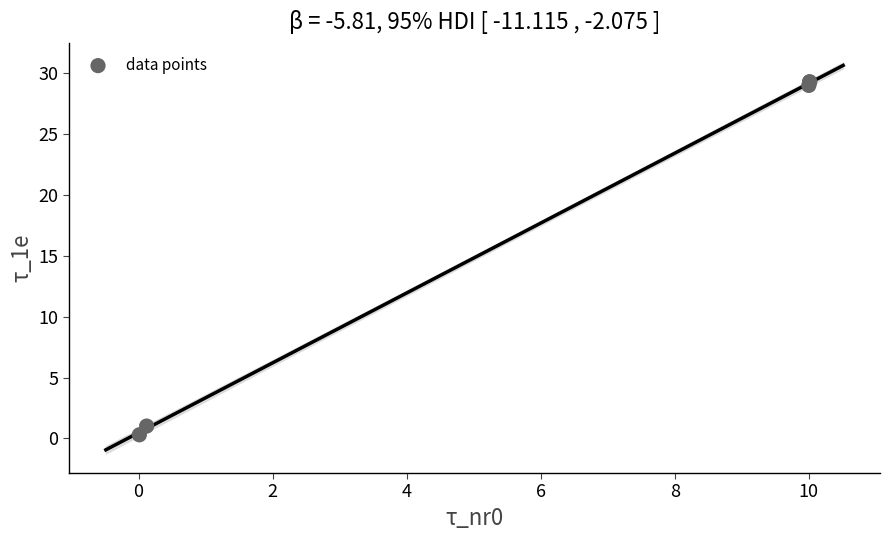

What Y value in the scatter plot is closest to 14?

1.0